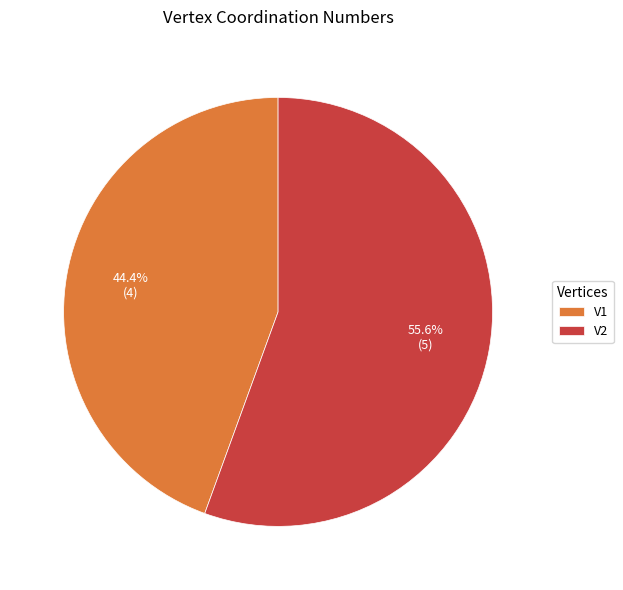

What percentage is the V2 slice, to the nearest percent?

56%